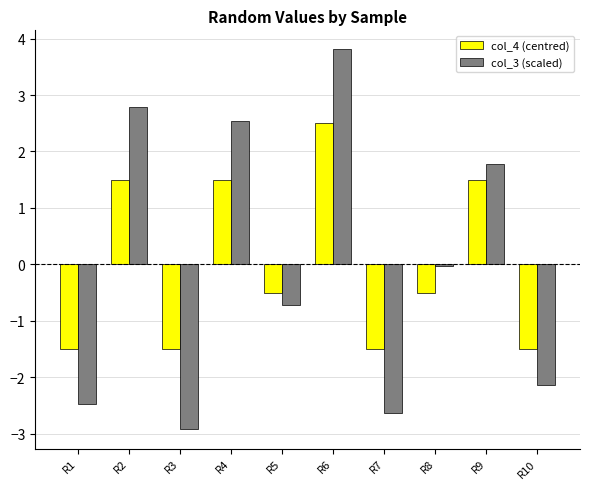

How many bars are there in total?

20